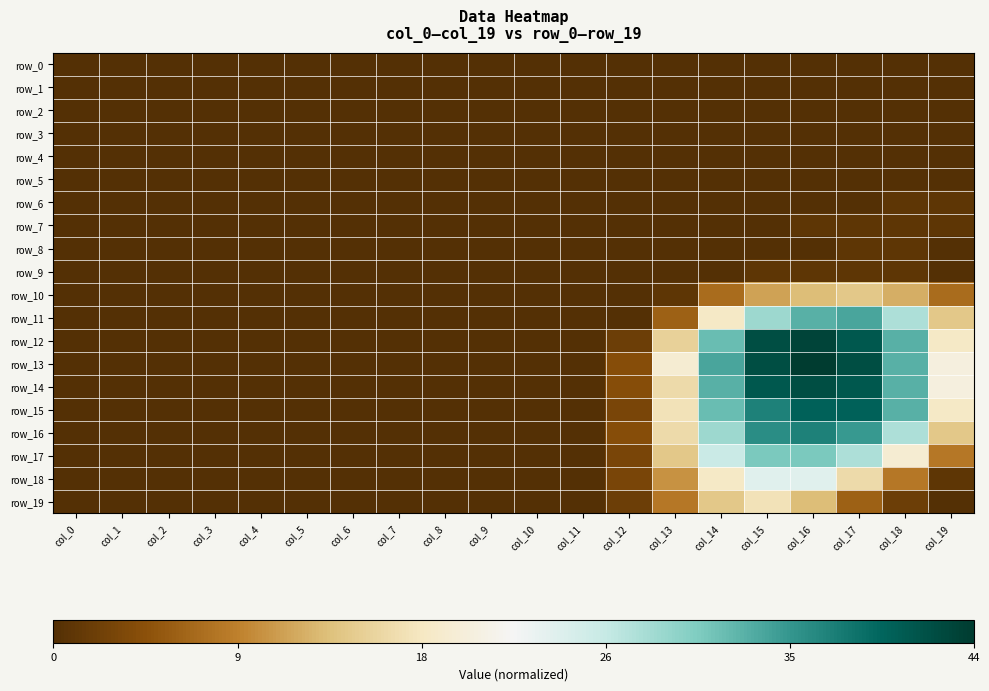

Which series has the widest spread of values?

row_13